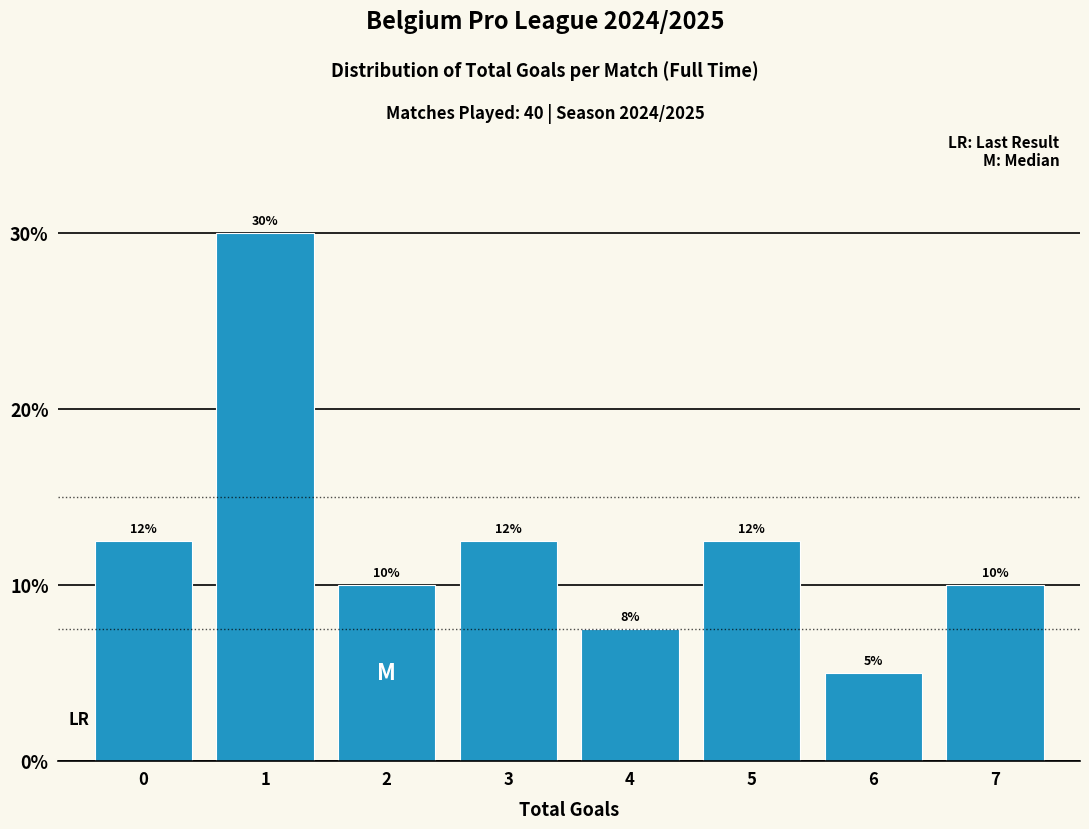

Between 2 and 3, which is larger?

3